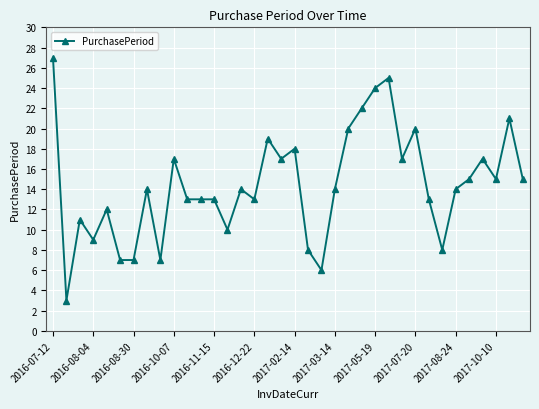

What is the average value?

14